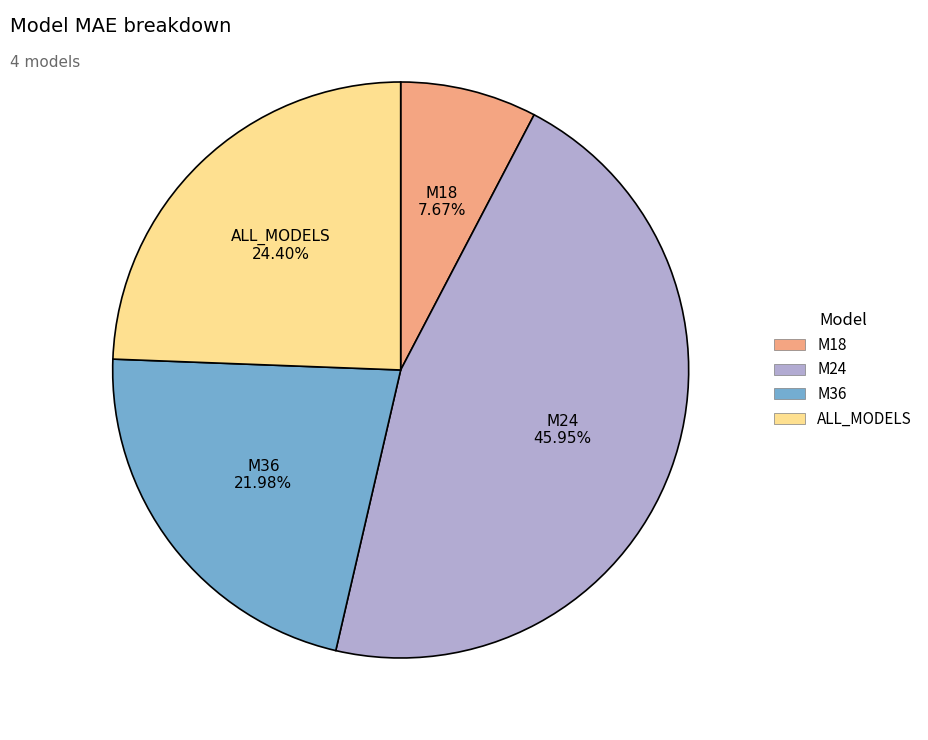

What percentage is the ALL_MODELS slice, to the nearest percent?

24%